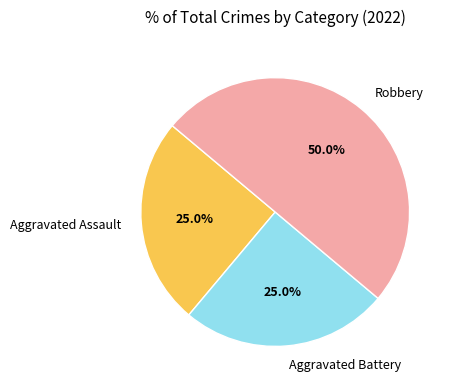

Which slice is the largest?

Robbery